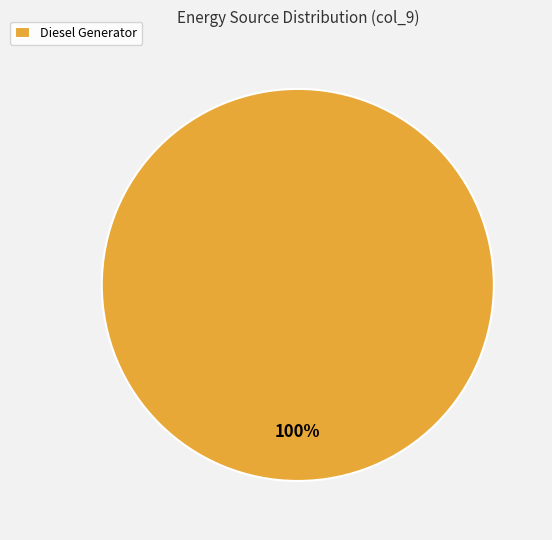

Does Diesel Generator represent more than half of the total?

Yes